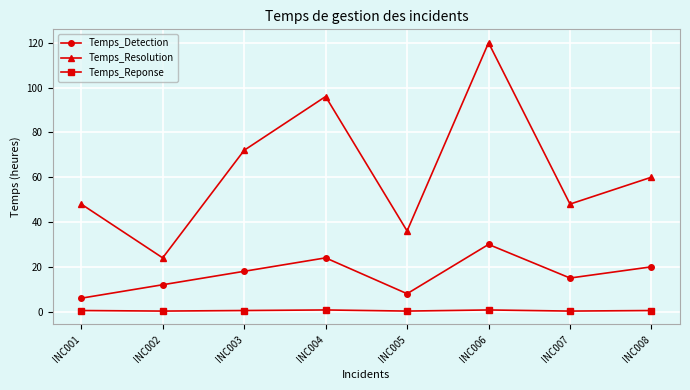

At which category does the chart reach its peak across all series?

INC006